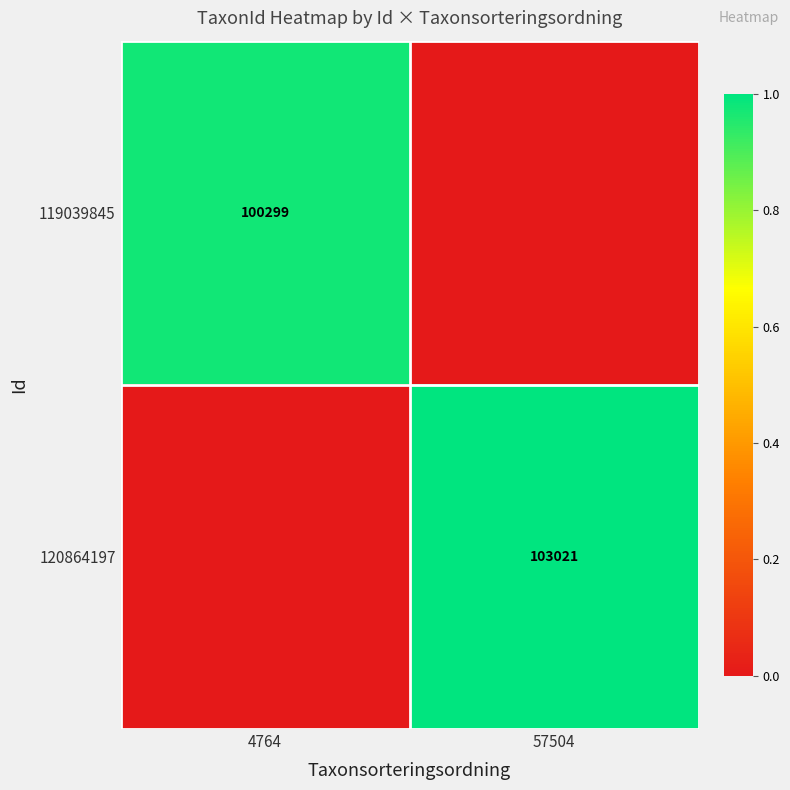

Is the value of 119039845 at 4764 greater than the value of 120864197 at 57504?

No